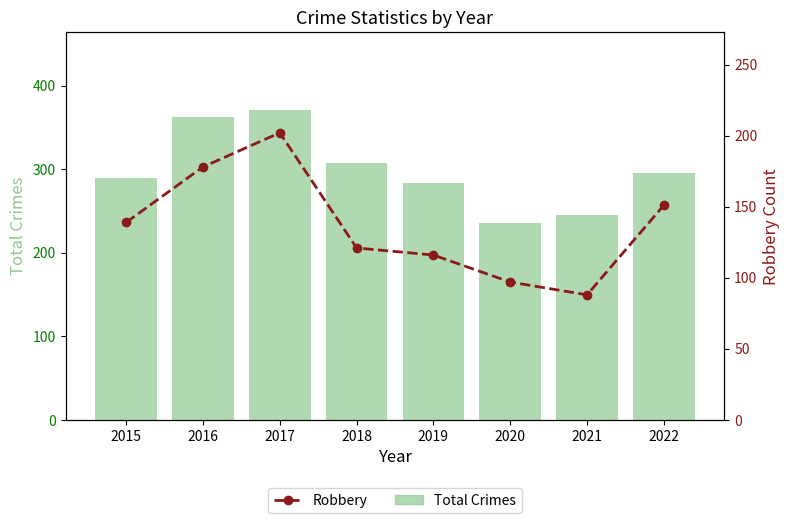

Reading left to right, what are all the values shown in this chart?

Total: 2015=289	2016=362	2017=371	2018=307	2019=284	2020=236	2021=245	2022=296
Robbery: 2015=139	2016=178	2017=202	2018=121	2019=116	2020=97	2021=88	2022=151